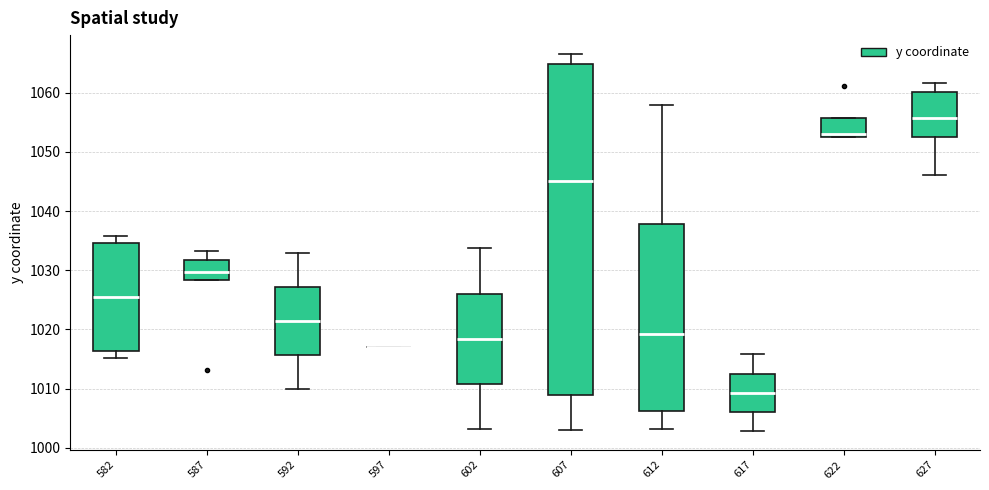

Reading left to right, read every box against the y-axis: the position of its median line, the range the box covers, and the ends of its whiskers. The values are not printed on the chart, so give them approximately, as read against the axis.

582: median 1026, box 1016 to 1035, whiskers 1015 to 1036
587: median 1030, box 1028 to 1032, whiskers 1028 to 1033
592: median 1021, box 1016 to 1027, whiskers 1010 to 1033
597: box collapsed to a line at 1017, whiskers 1017 to 1017
602: median 1018, box 1011 to 1026, whiskers 1003 to 1034
607: median 1045, box 1009 to 1065, whiskers 1003 to 1067
612: median 1019, box 1006 to 1038, whiskers 1003 to 1058
617: median 1009, box 1006 to 1013, whiskers 1003 to 1016
622: median 1053 (just above the box's lower edge), box 1053 to 1056, whiskers 1053 to 1056
627: median 1056, box 1053 to 1060, whiskers 1046 to 1062